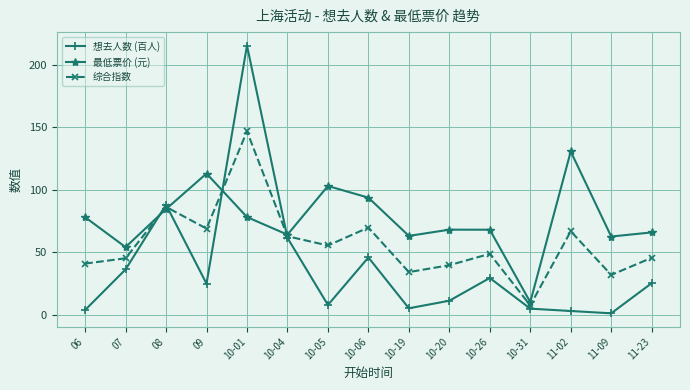

Which series ends up on top after the final intersection of 最低票价 (元) and 想去人数 (百人)?

最低票价 (元)